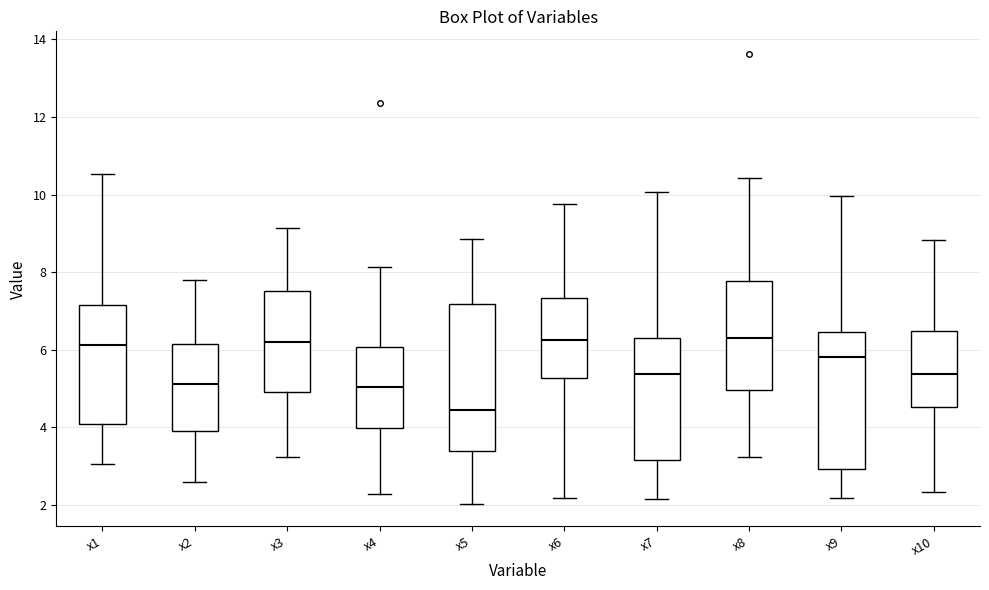

Reading left to right, read every box against the y-axis: the position of its median line, the range the box covers, and the ends of its whiskers. The values are not printed on the chart, so give them approximately, as read against the axis.

x1: median 6.2, box 4.0 to 7.2, whiskers 3.0 to 10.6
x2: median 5.2, box 4.0 to 6.2, whiskers 2.6 to 7.8
x3: median 6.2, box 5.0 to 7.6, whiskers 3.2 to 9.2
x4: median 5.0, box 4.0 to 6.0, whiskers 2.2 to 8.2
x5: median 4.4, box 3.4 to 7.2, whiskers 2.0 to 8.8
x6: median 6.2, box 5.2 to 7.4, whiskers 2.2 to 9.8
x7: median 5.4, box 3.2 to 6.4, whiskers 2.2 to 10.0
x8: median 6.2, box 5.0 to 7.8, whiskers 3.2 to 10.4
x9: median 5.8, box 3.0 to 6.4, whiskers 2.2 to 10.0
x10: median 5.4, box 4.6 to 6.4, whiskers 2.4 to 8.8